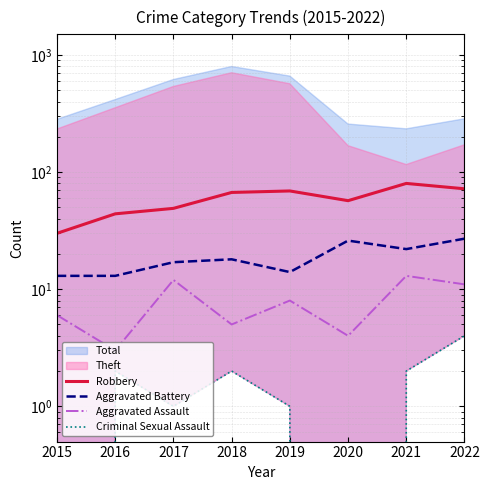

What is the difference between the highest and lowest values at 2018?

65